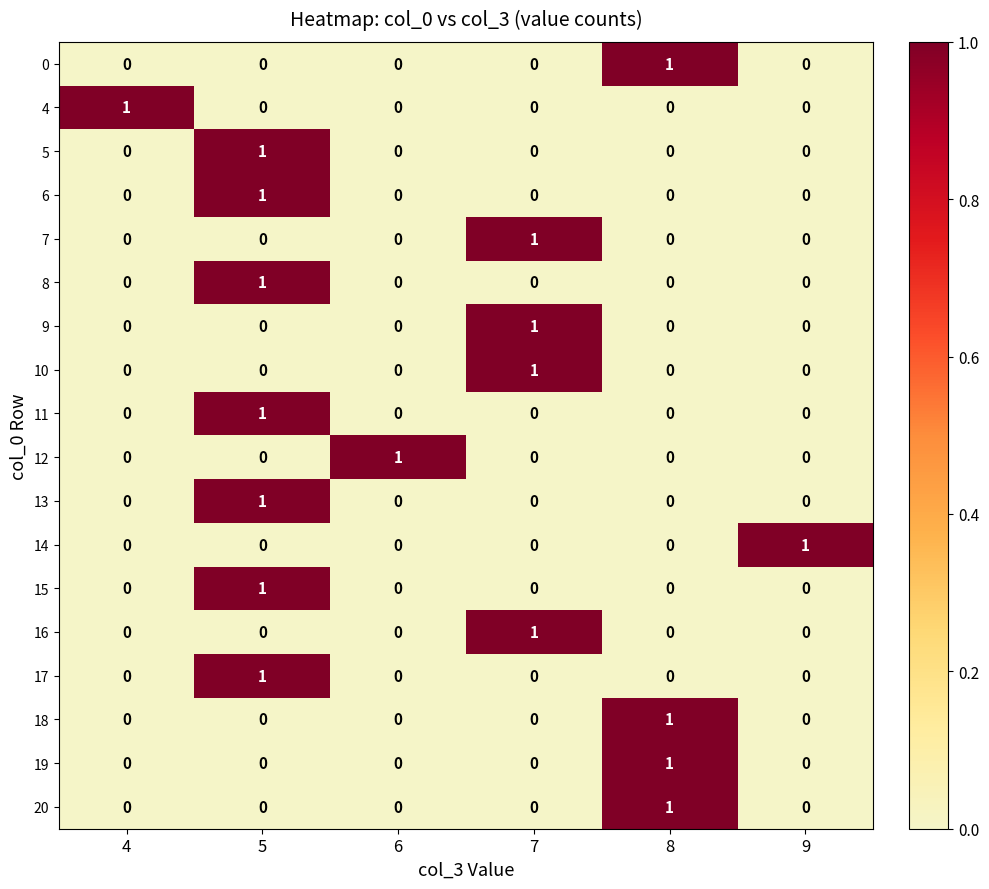

At which category is the sum across all series the highest?

5